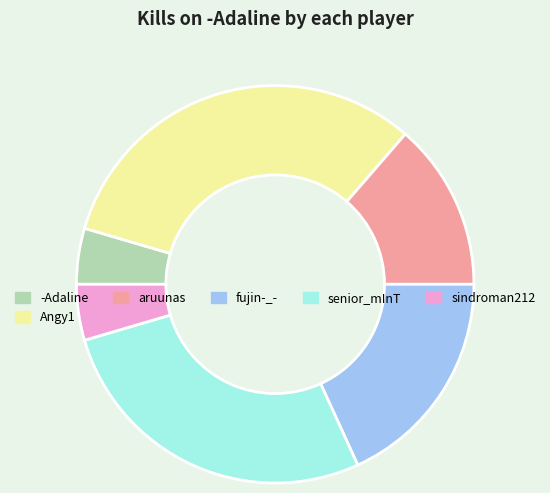

Which slice is the largest?

Angy1